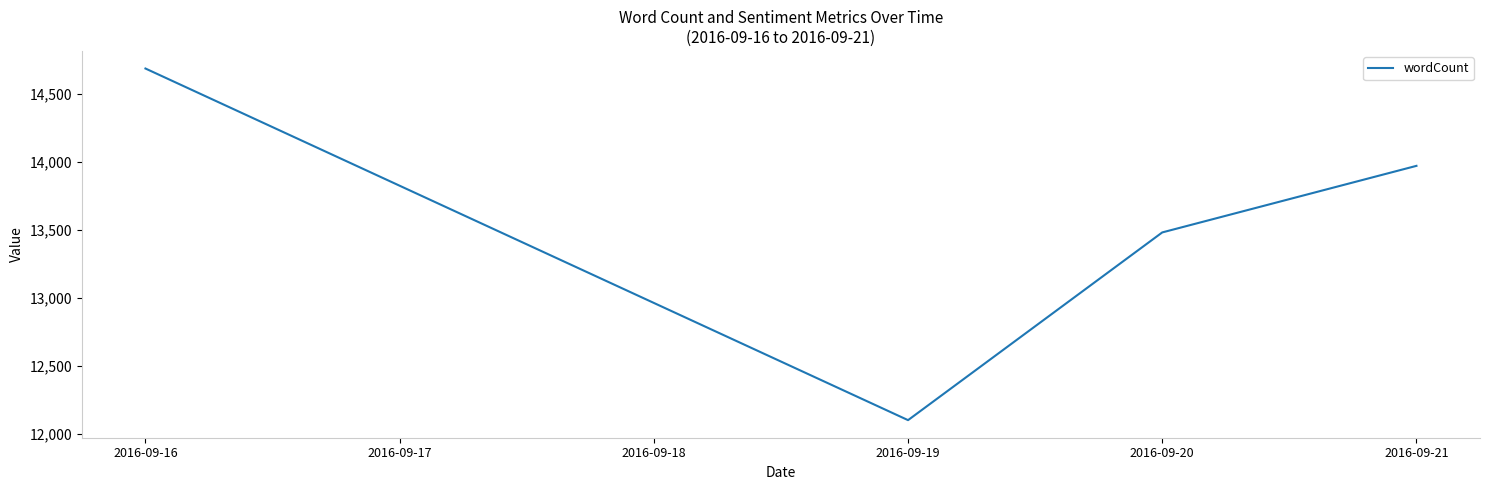

Which has a higher value, 2016-09-21 or 2016-09-19?

2016-09-21